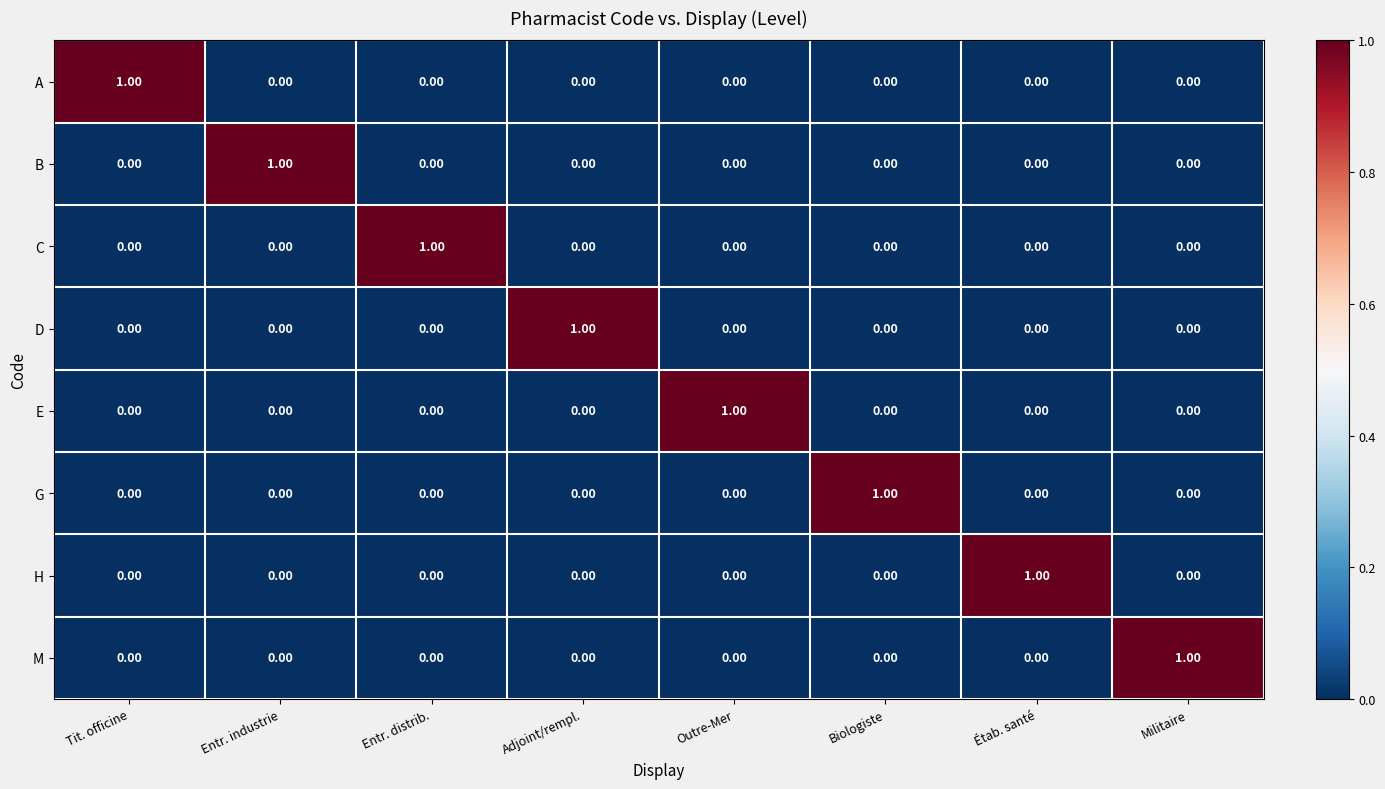

At how many categories does at least one series exceed 0?

8